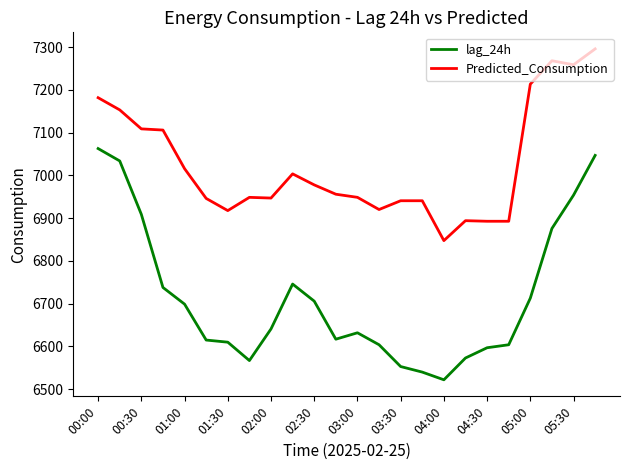

Which series has the largest total across all categories?

Predicted_Consumption